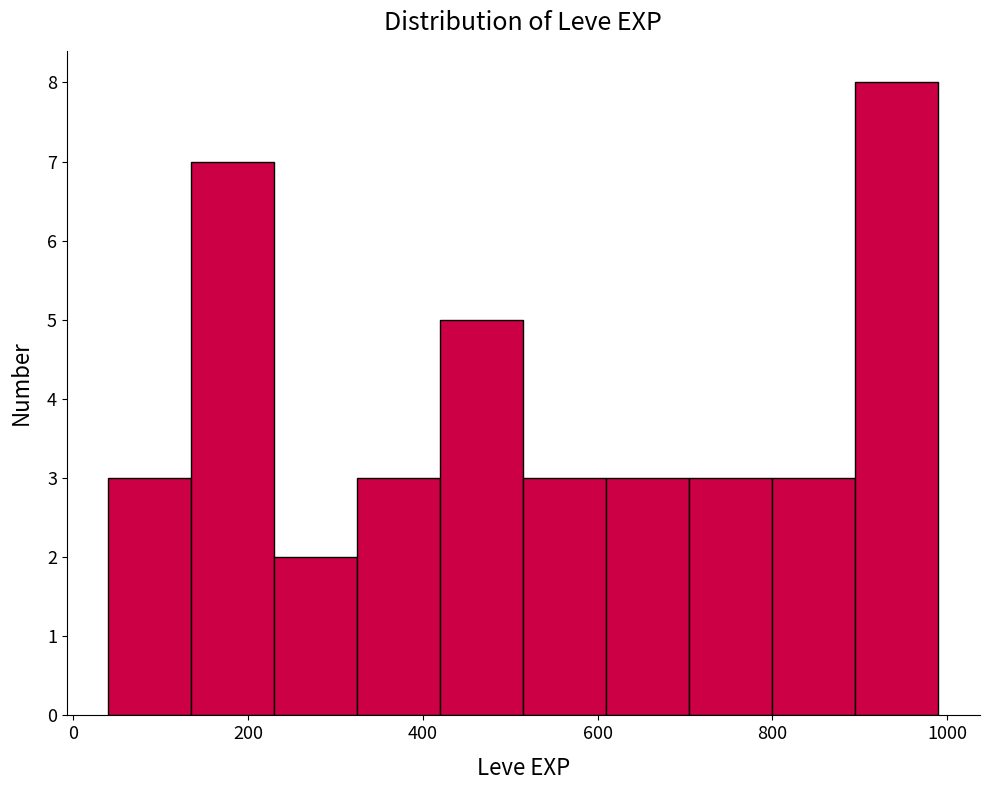

Reading left to right, list every bar in this chart as the range it spans on the x-axis followed by its height. Neither the bar edges nor the heights are printed on the chart, so give them approximately, as read against the axes.

40 to 135: 3
135 to 230: 7
230 to 325: 2
325 to 420: 3
420 to 515: 5
515 to 610: 3
610 to 705: 3
705 to 800: 3
800 to 895: 3
895 to 990: 8